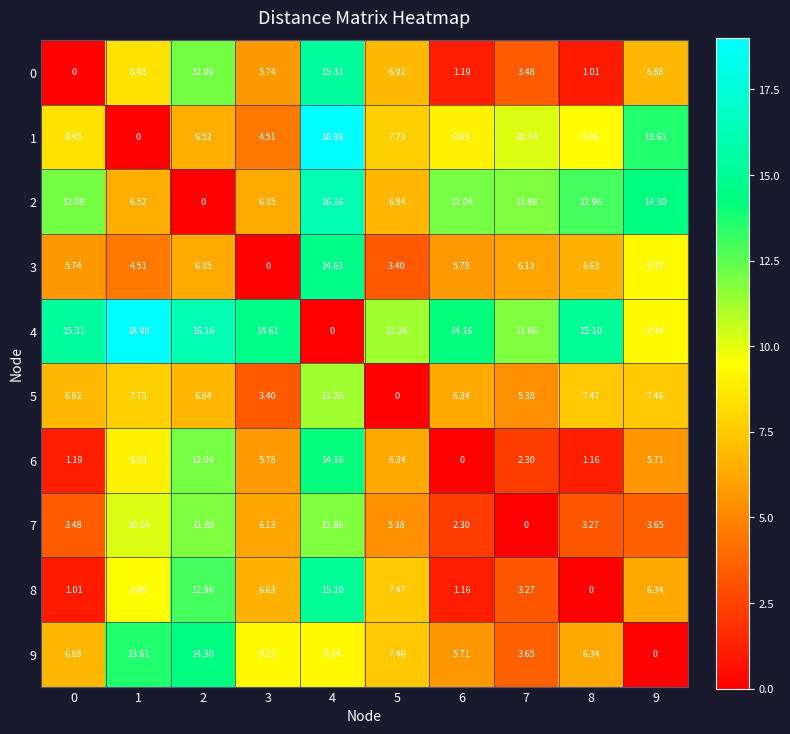

Is the value of 0 at 1 greater than the value of 4 at 9?

No